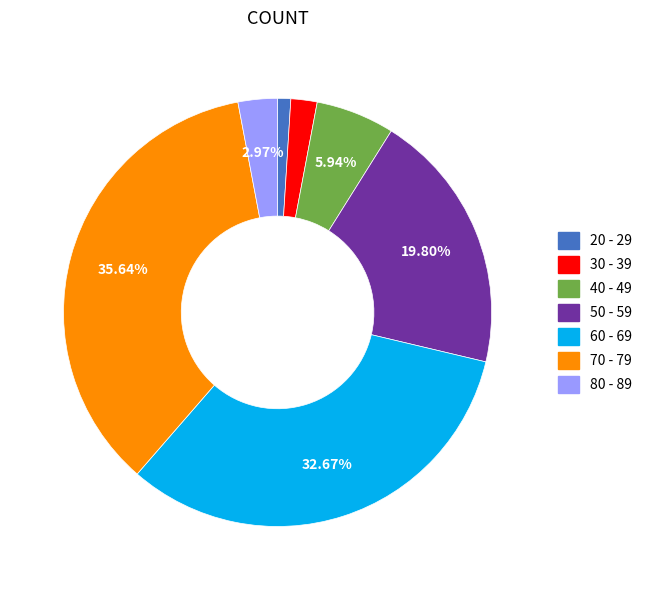

Which slice is the largest?

70 - 79